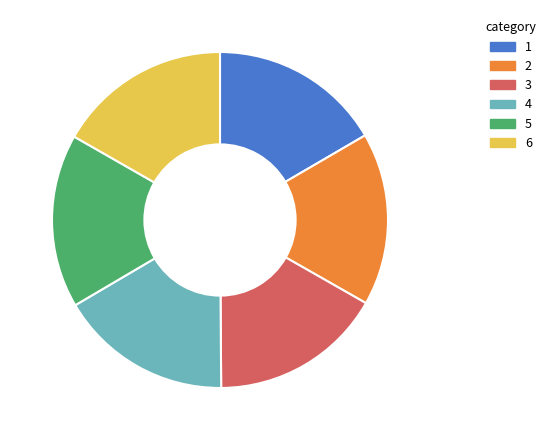

Is there a majority slice in this chart?

No